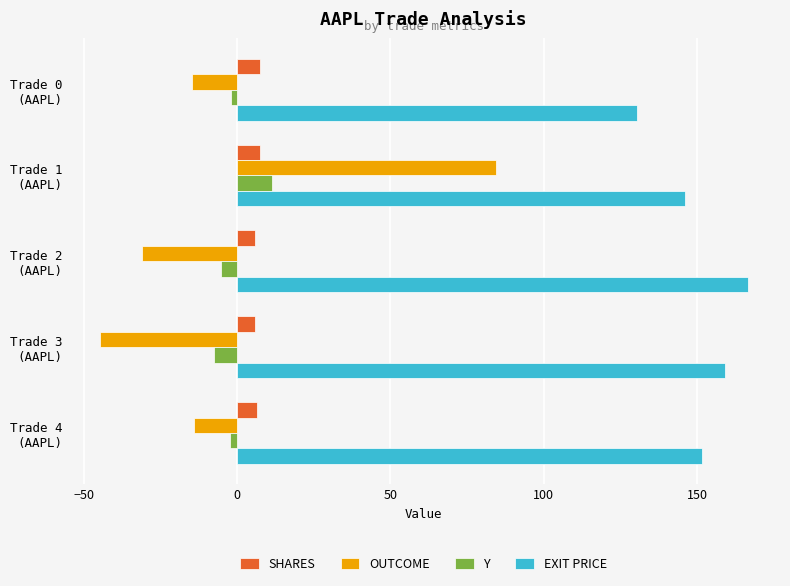

How many series are shown in this chart?

4